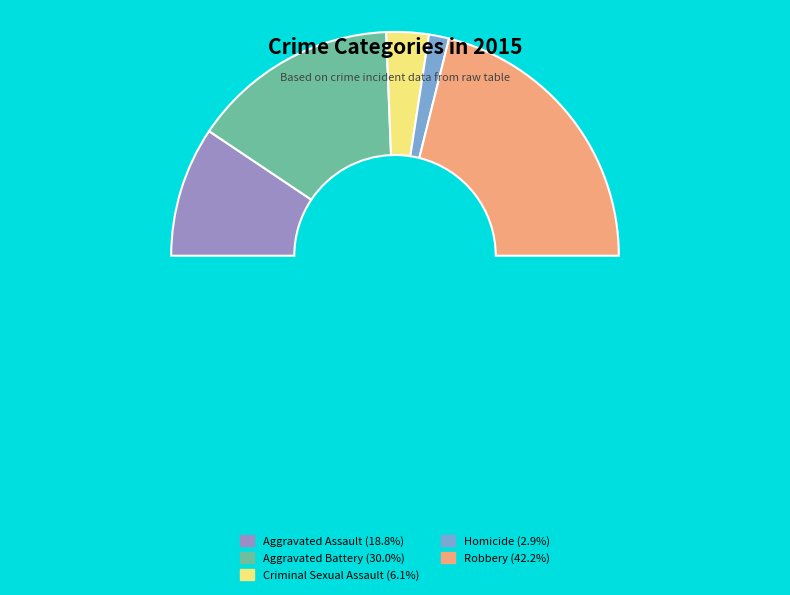

Is Homicide the majority of the pie?

No